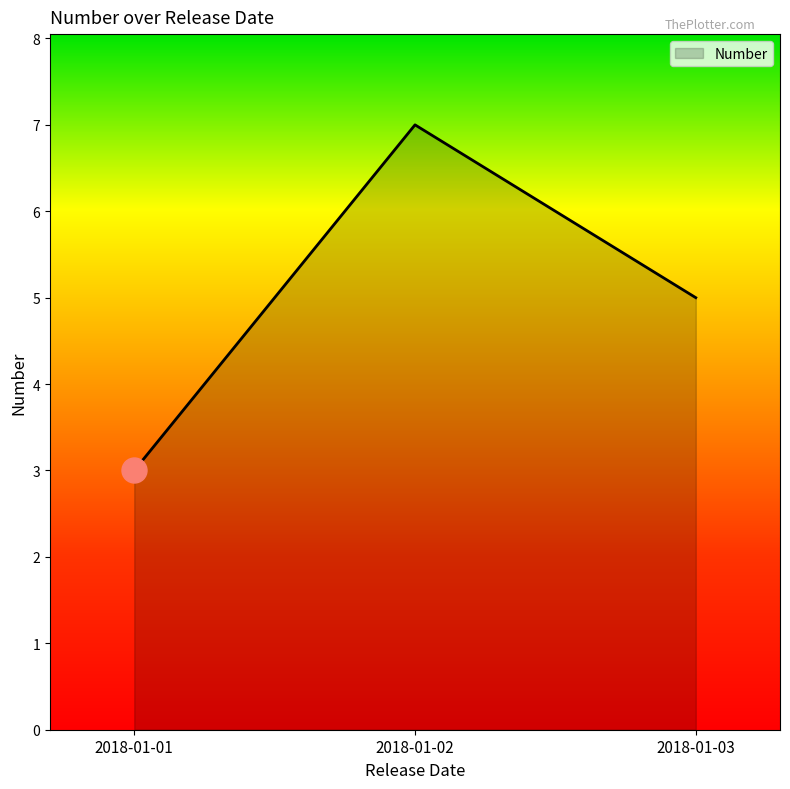

What is the change in value from 2018-01-02 to 2018-01-03?

-2